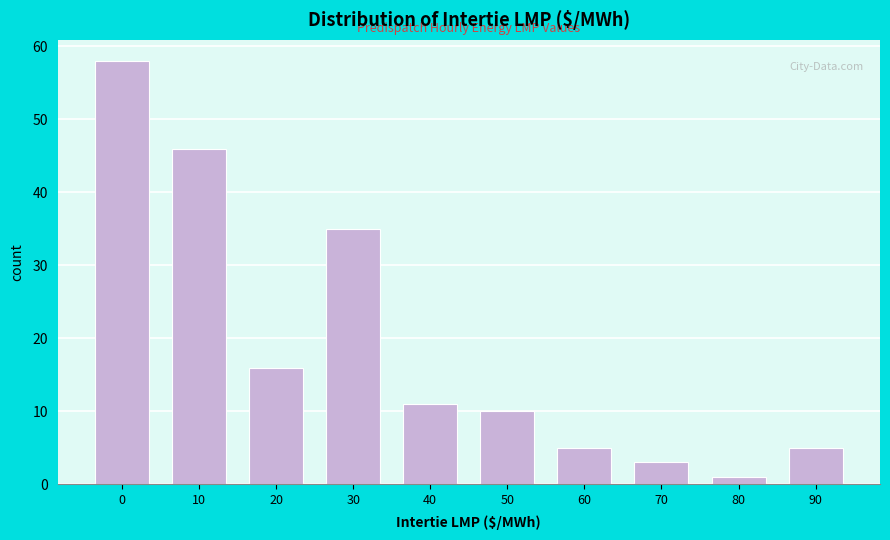

Reading left to right, list all the values displayed in this chart.

58	46	16	35	11	10	5	3	1	5